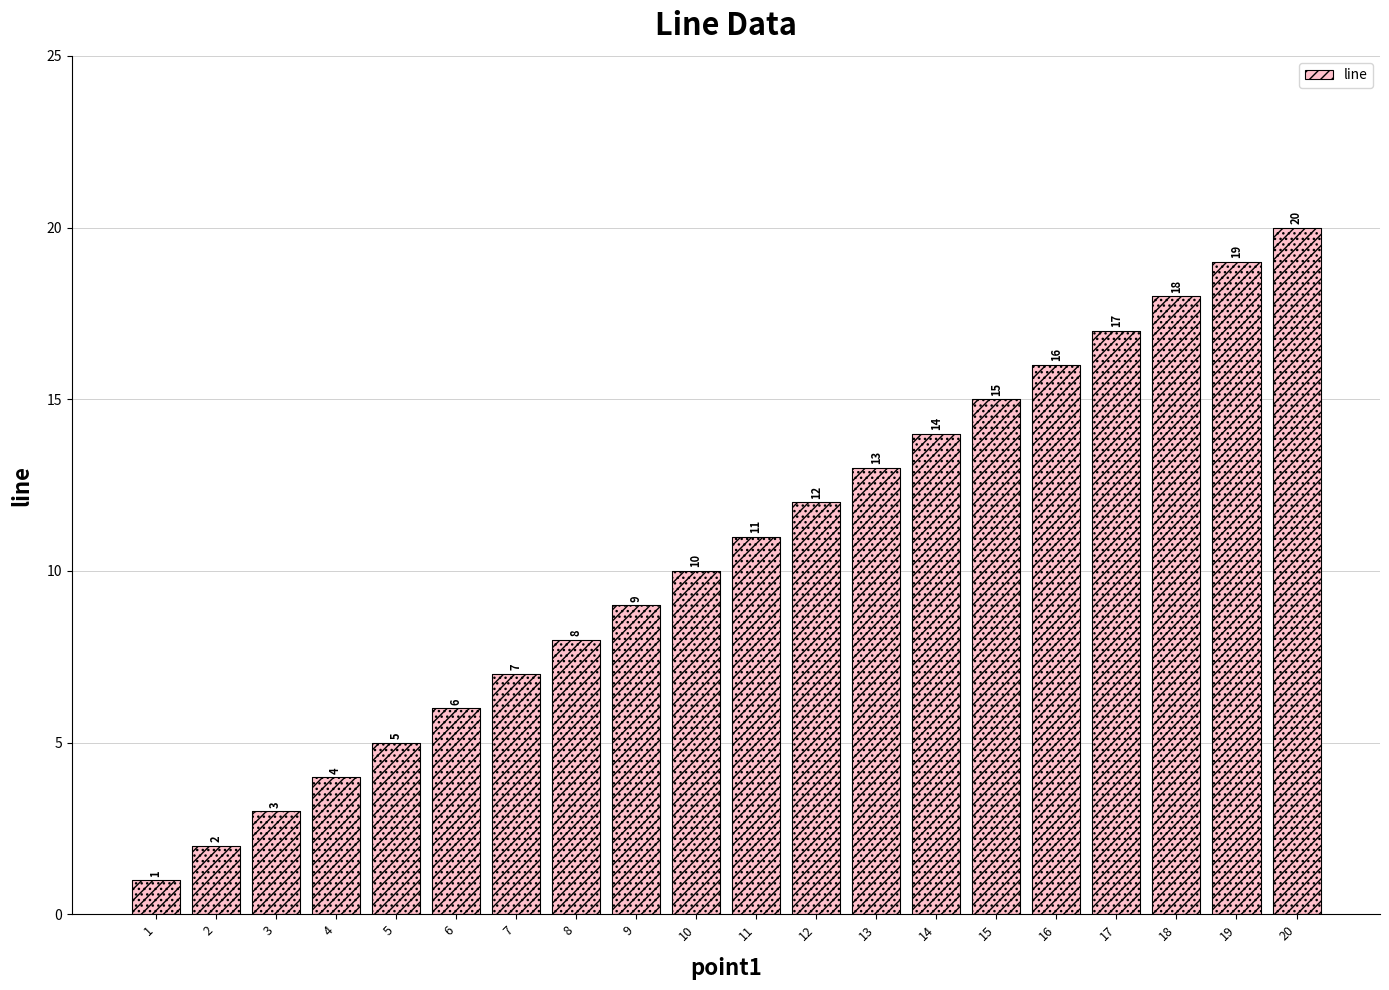

What is the change in value from 9 to 18?

+9